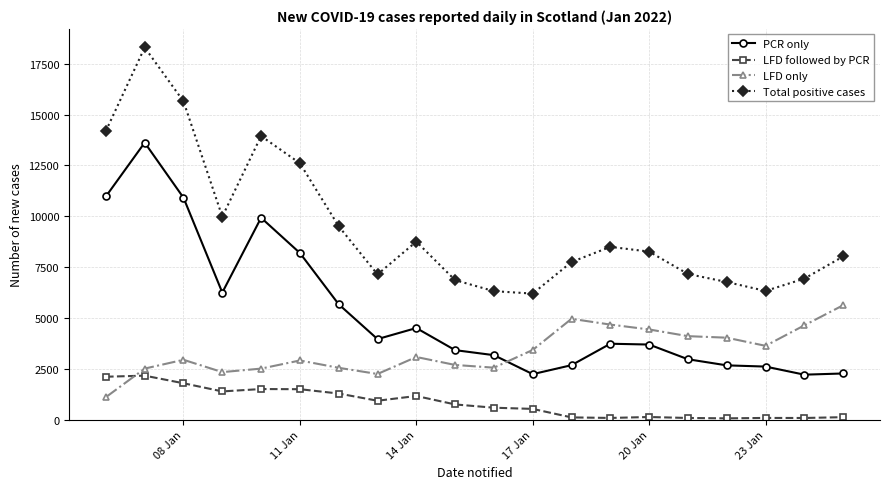

In Total positive cases, how many points are higher than both neighbors (excluding endpoints)?

4